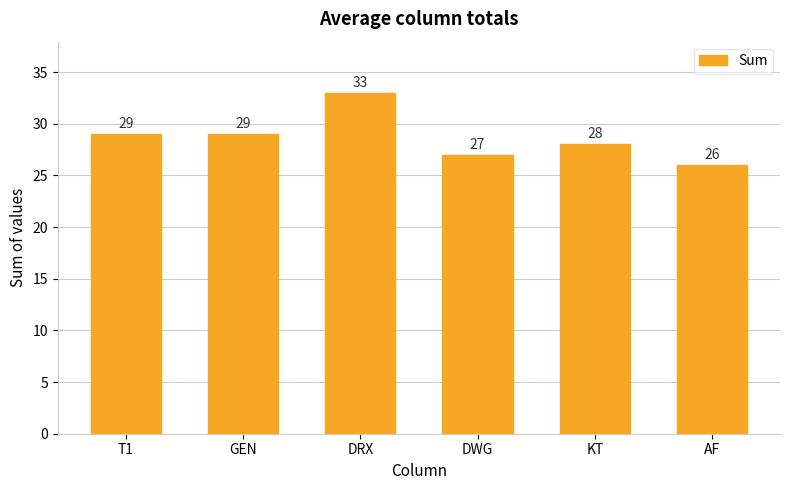

What is the sum of the values at GEN and DWG?

56